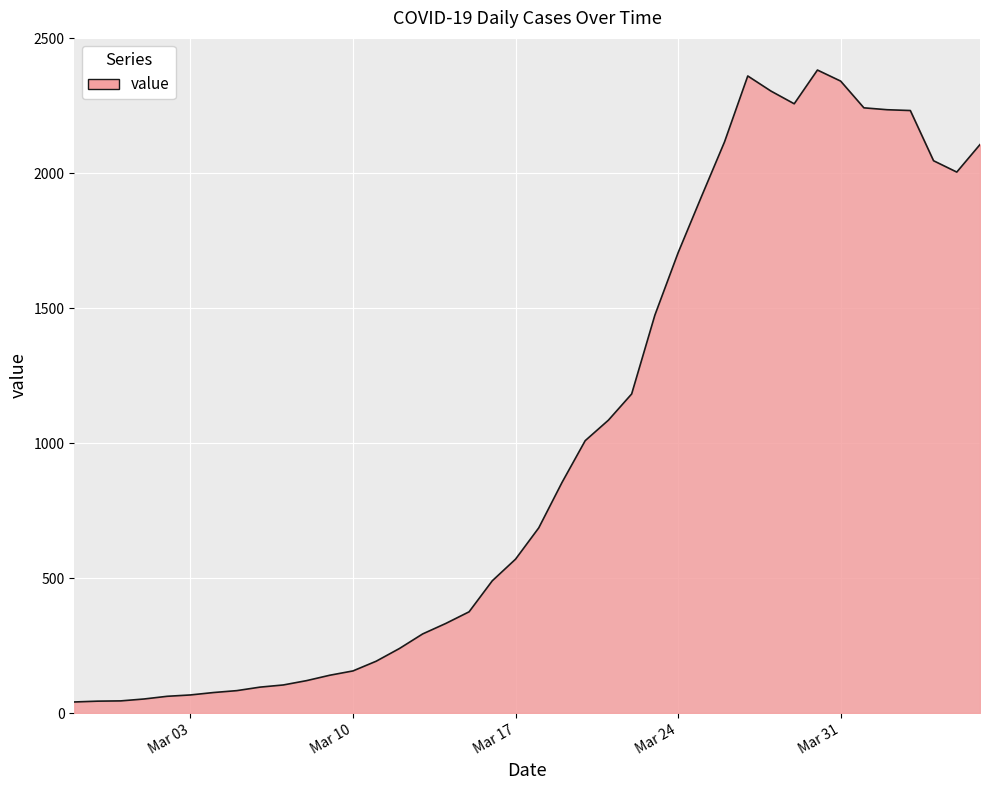

What is the maximum value shown in the chart?

2382